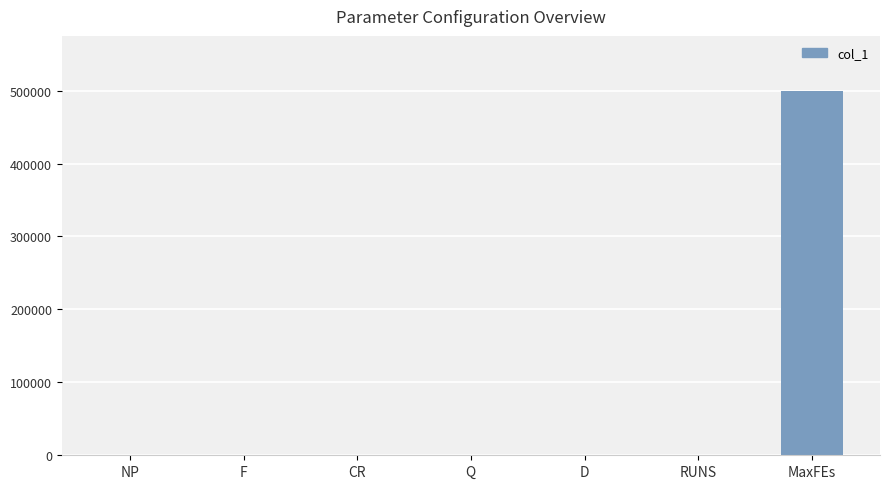

What is the sum of all values?

500354.2